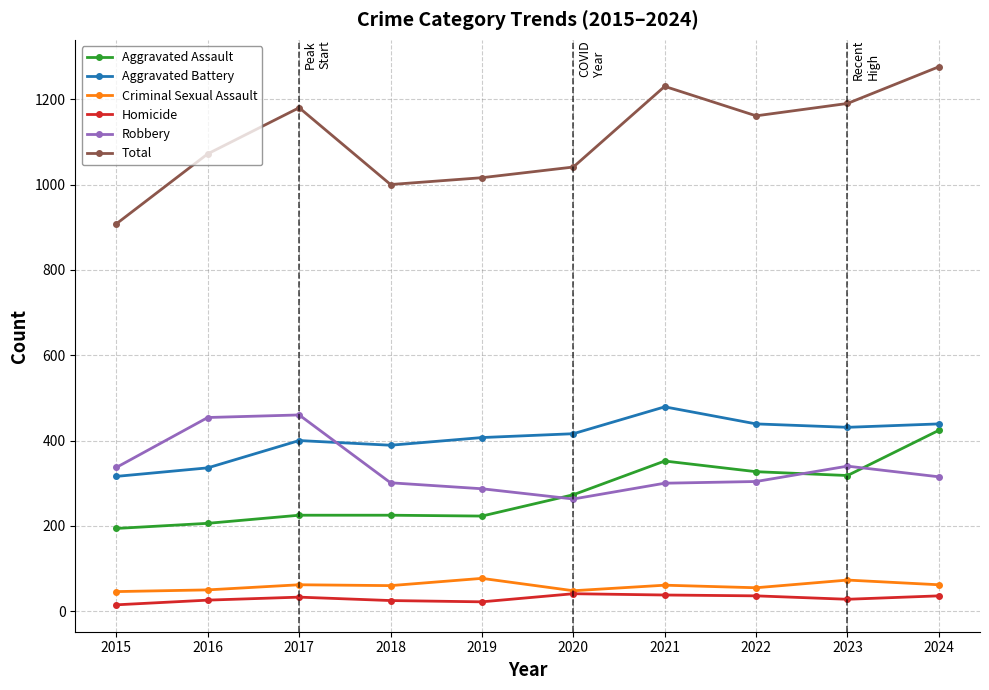

Is it true that Robbery equals 176 at 2017?

False